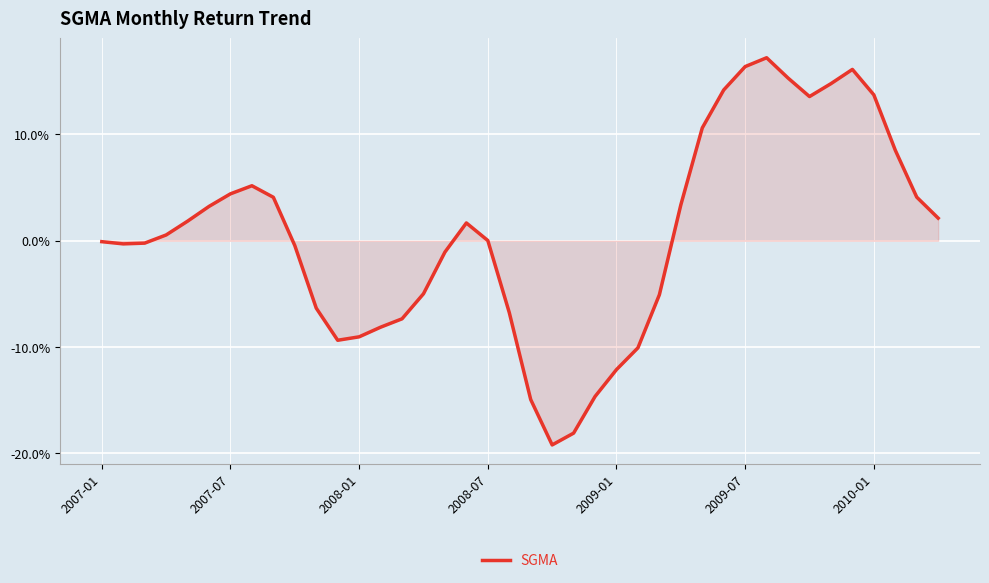

What is the sum of all values?

0.2